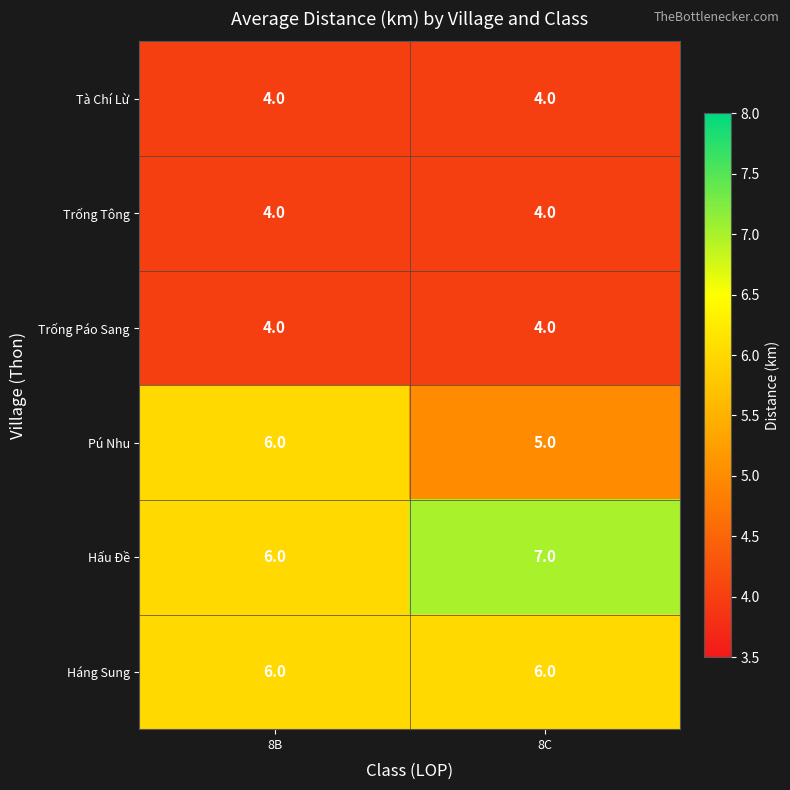

What is the sum of all Hấu Đề values?

13